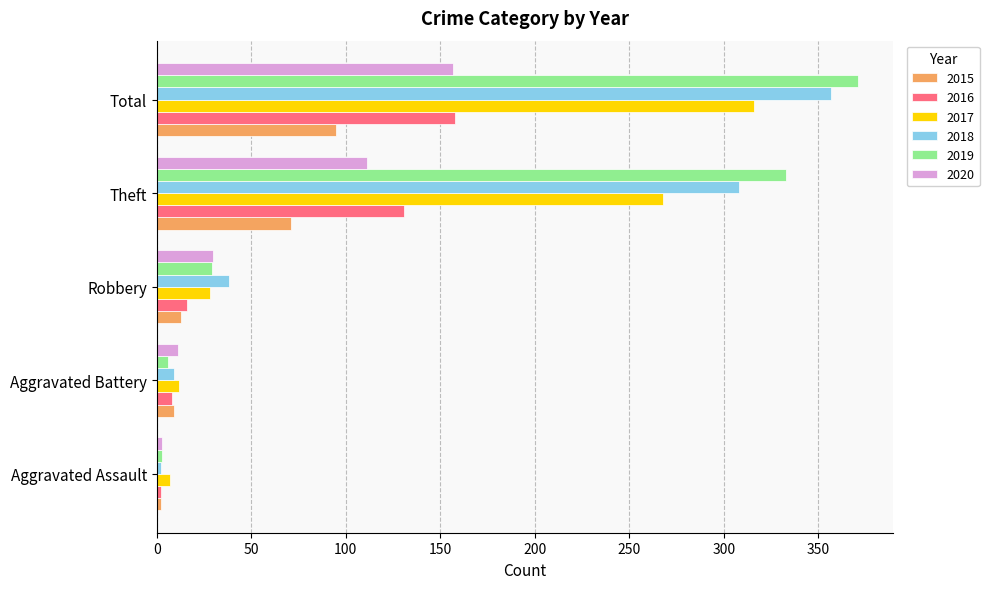

What is the sum of all 2015 values?

190